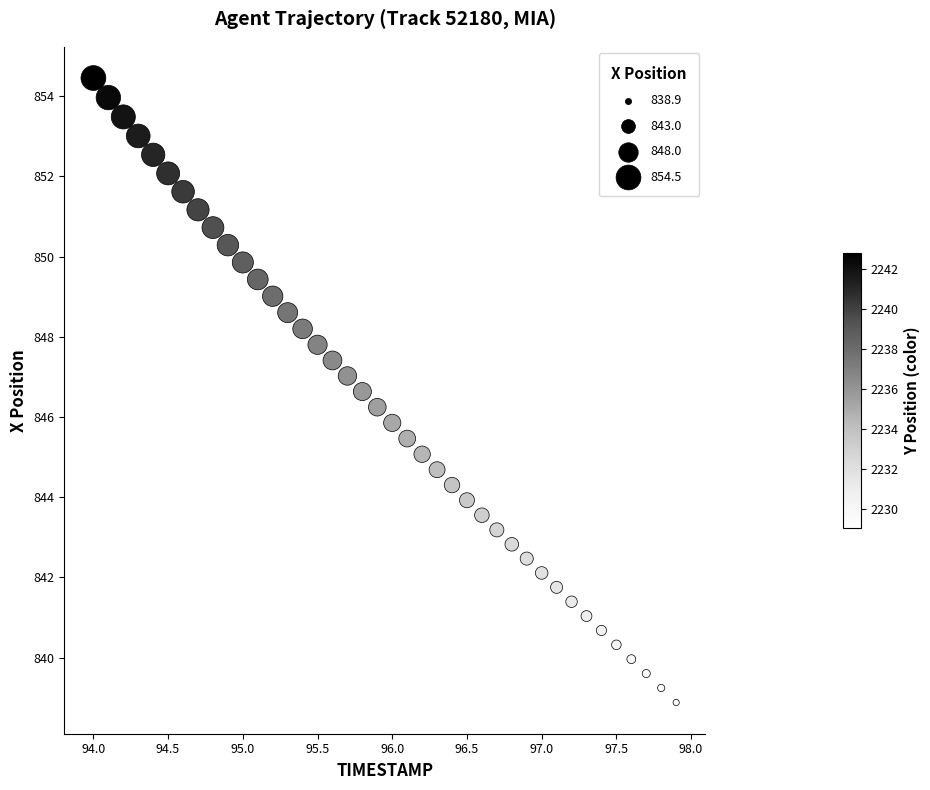

What is the range of Y values (max minus min)?

15.6